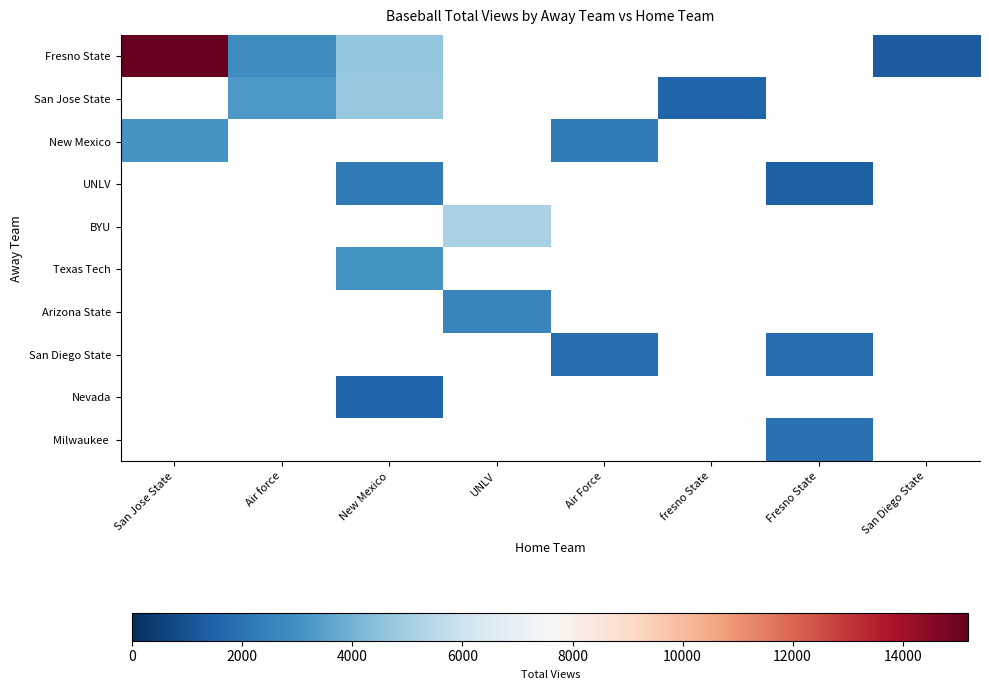

Which series has the largest range (max minus min)?

Fresno State